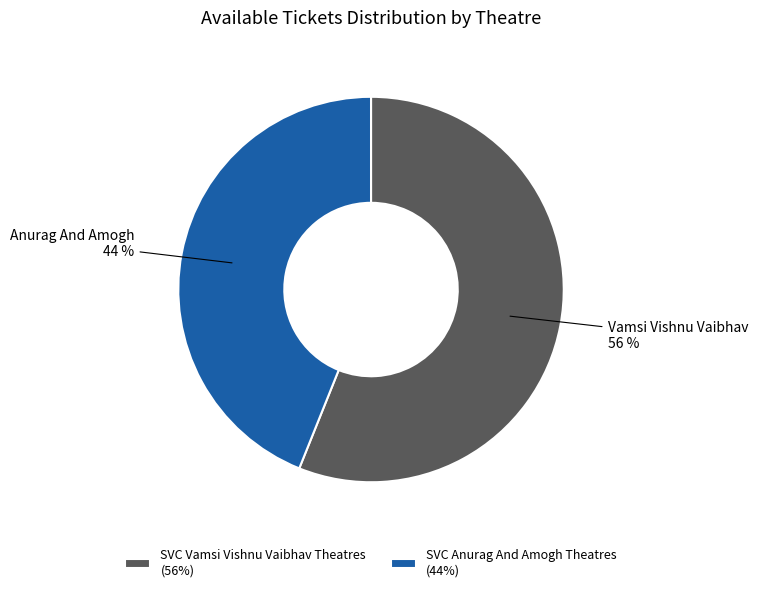

Approximately how many times larger is the value at SVC Anurag And Amogh Theatres compared to SVC Vamsi Vishnu Vaibhav Theatres?

0.8